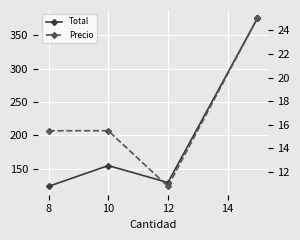

Is it true that Precio equals 15.5 at 10?

True